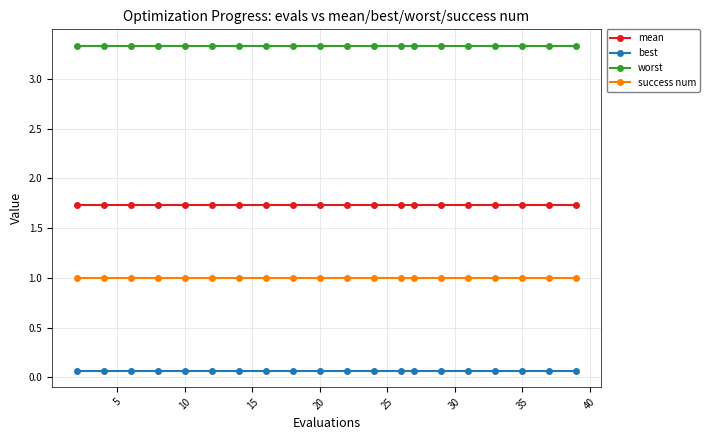

List the series in order of their overall mean, highest first.

worst, mean, success num, best